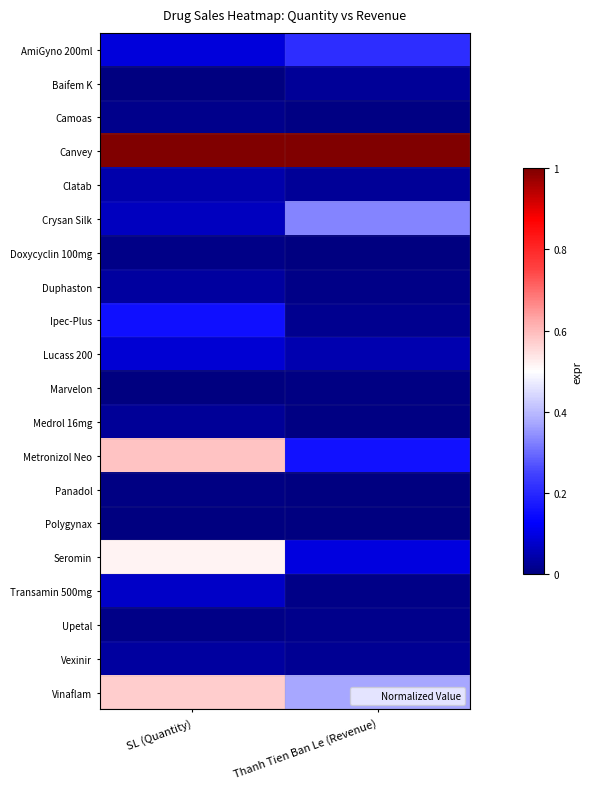

Which series changed the most between SL (Quantity) and Thanh Tien Ban Le (Revenue)?

Metronizol Neo